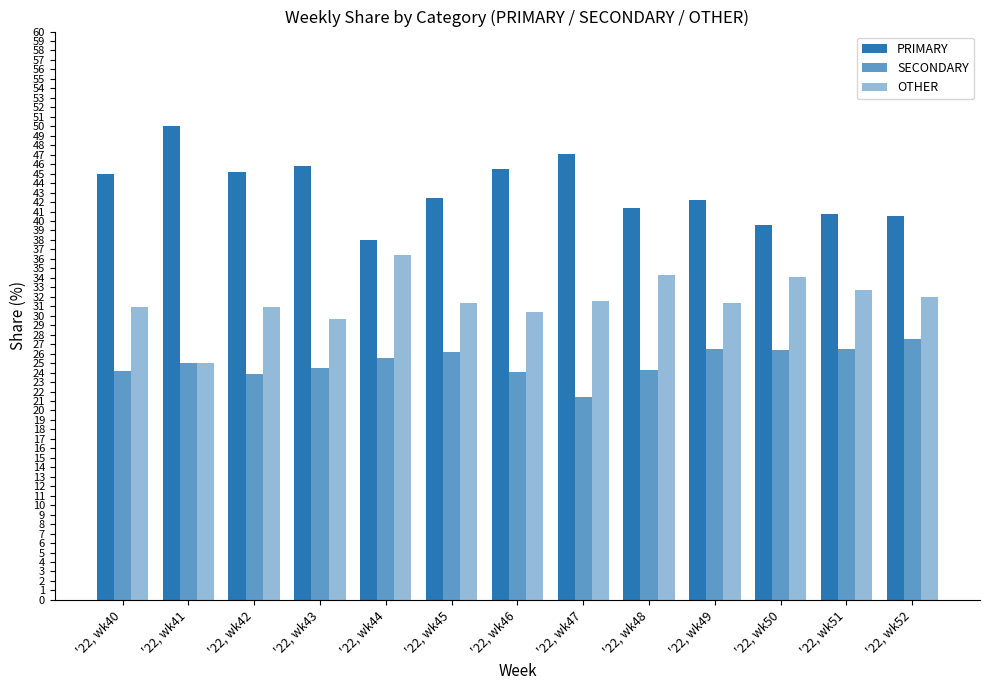

Rank the series by their maximum value, from highest to lowest.

PRIMARY, OTHER, SECONDARY